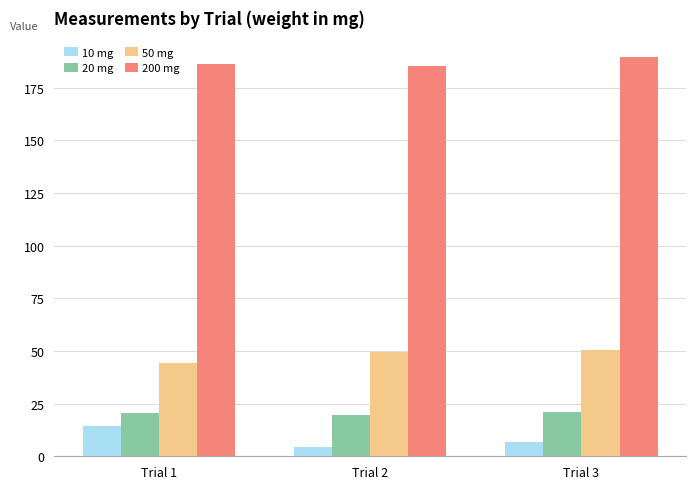

Count the 20 mg values in the range 19 to 20.

1